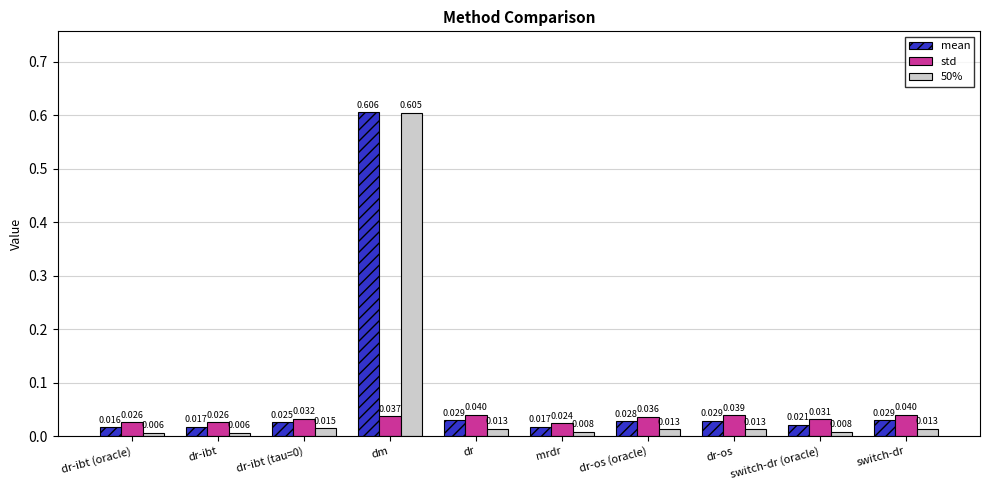

How many distinct data groups are displayed?

3